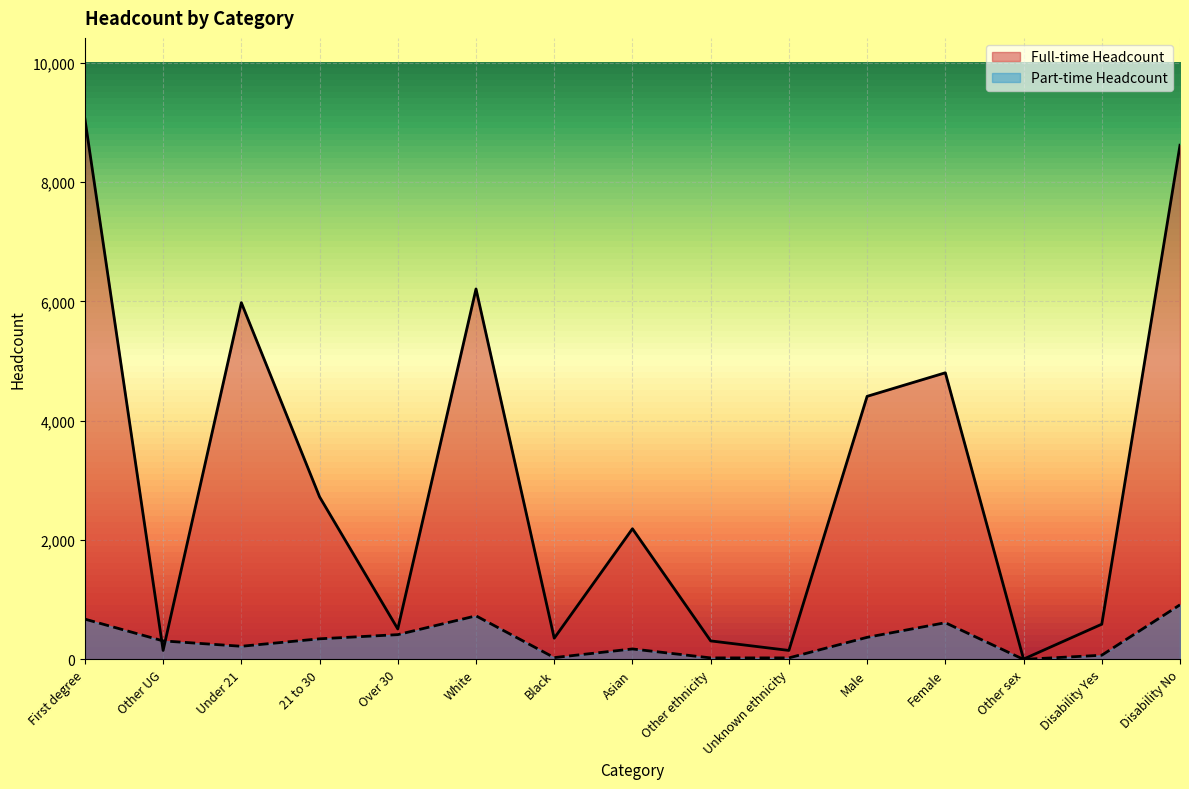

Rank the categories by Part-time Headcount value from highest to lowest.

Disability No, White, First degree, Female, Over 30, Male, 21 to 30, Other UG, Under 21, Asian, Disability Yes, Black, Other ethnicity, Unknown ethnicity, Other sex